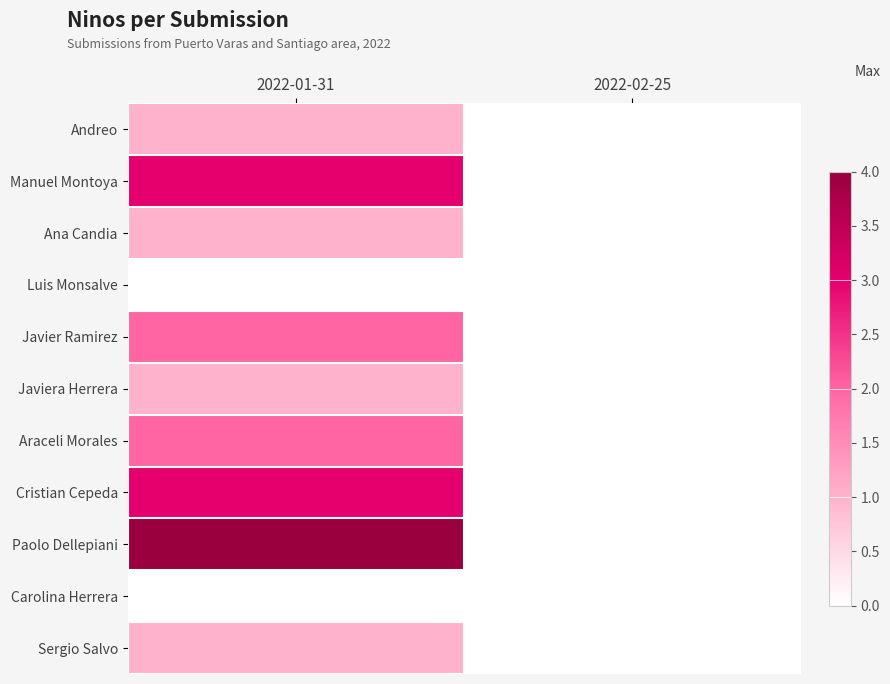

What value does the Javiera Herrera series have at 2022-01-31?

1